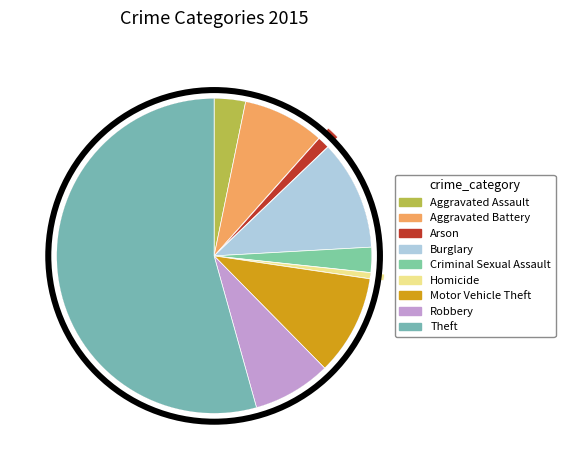

Count the number of slices in the pie.

9